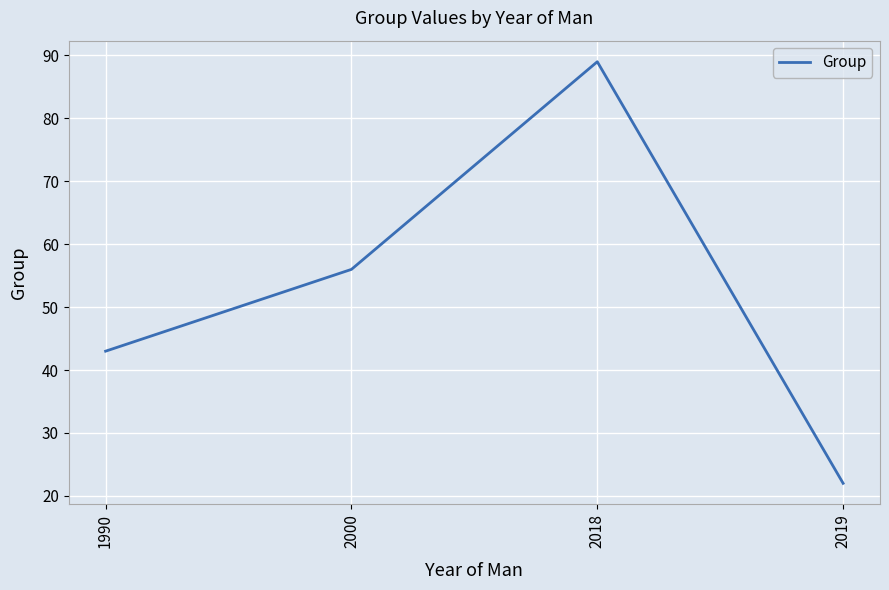

What is the sum of the values at 2000 and 1990?

99